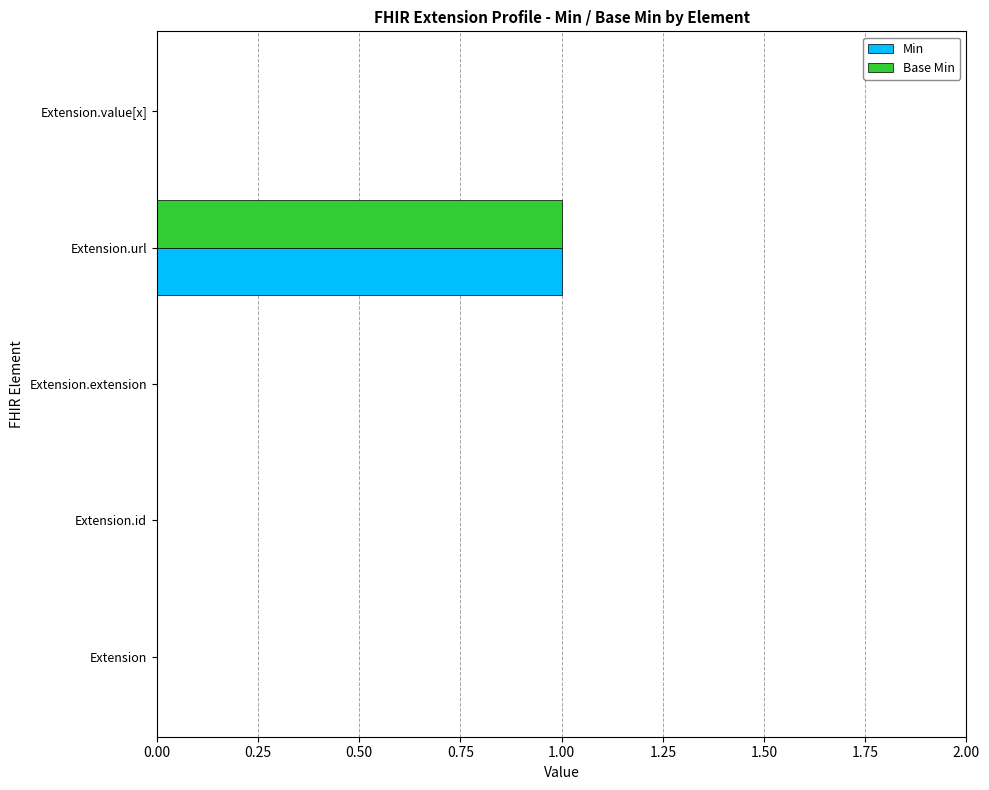

Is it true that Min equals 1 at Extension.id?

False